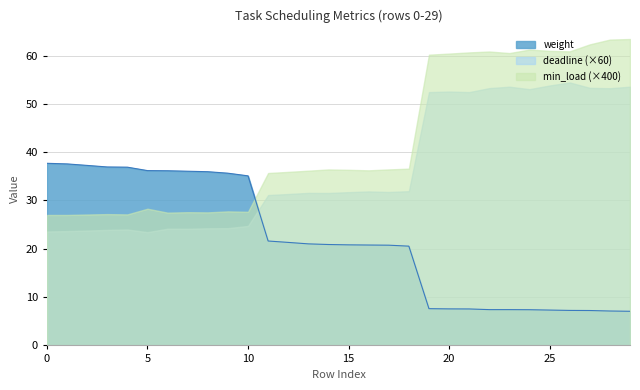

What are all the series names shown in the legend?

weight, deadline (×60), min_load (×400)